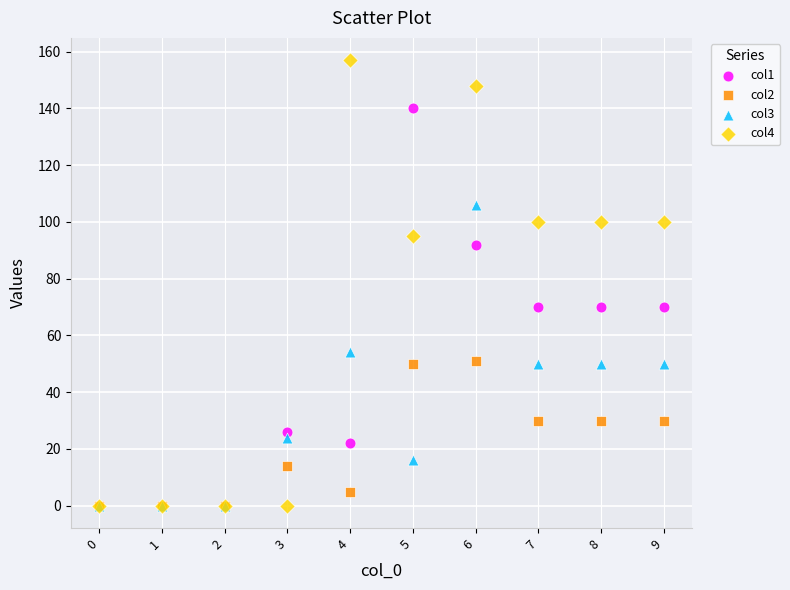

What are all the series names shown in the legend?

col1, col2, col3, col4